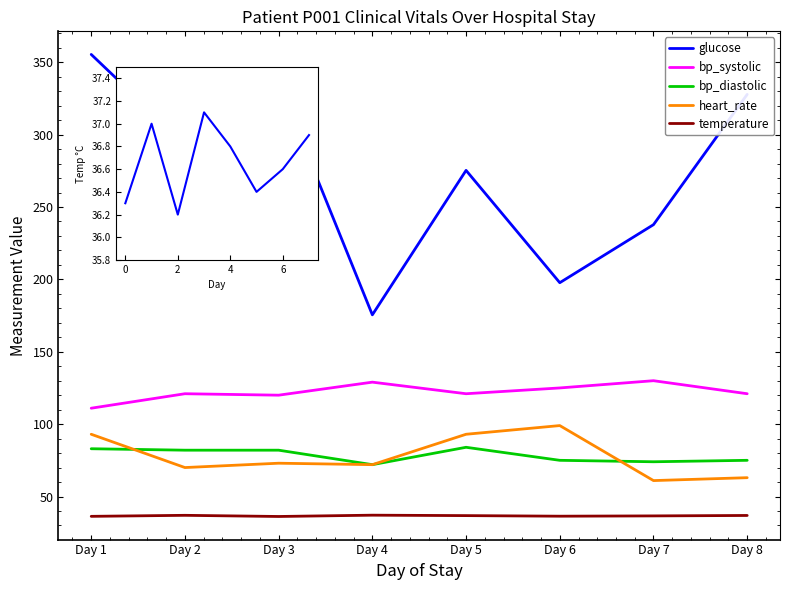

The bp_diastolic series shows 16.0 at Day 7. True or false?

False